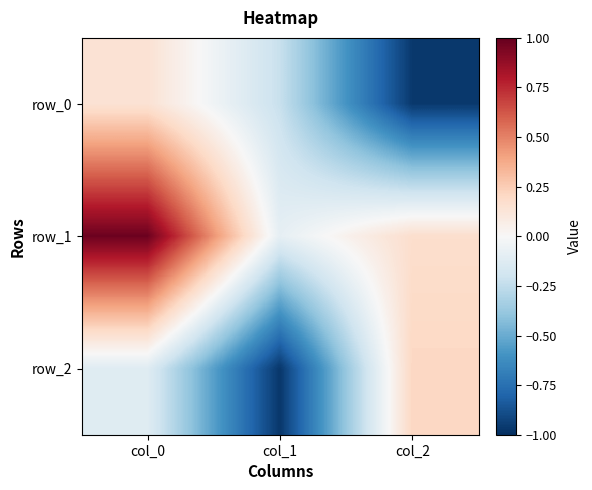

Between col_0 and col_1, which series saw the biggest shift?

row_1